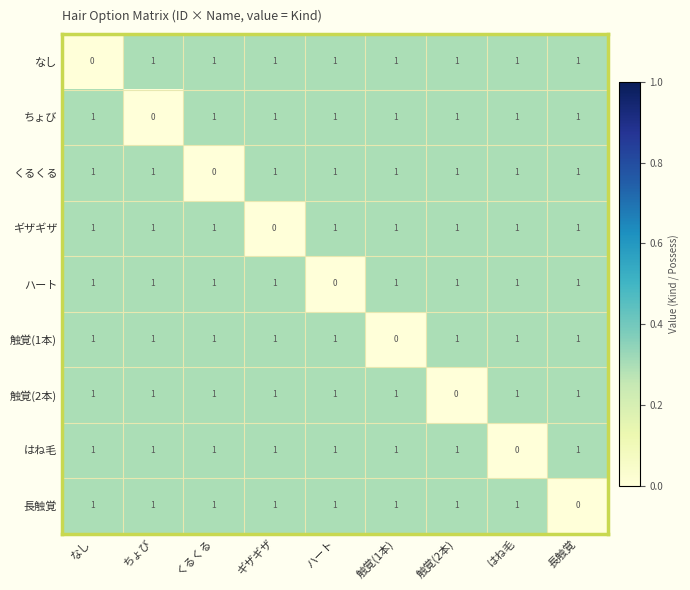

Is it true that 触覚(2本) equals 2 at ハート?

False